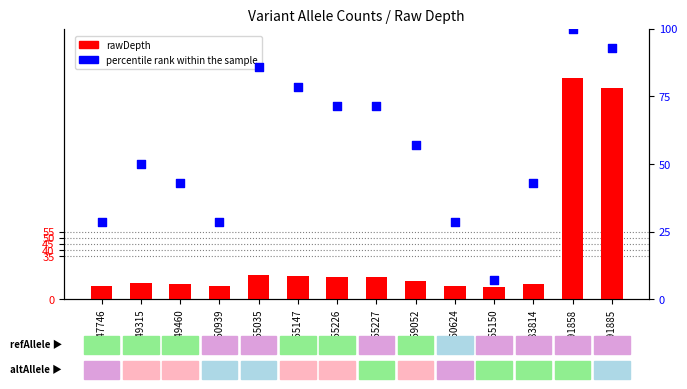

At which category is the sum across all series the highest?

X:691858